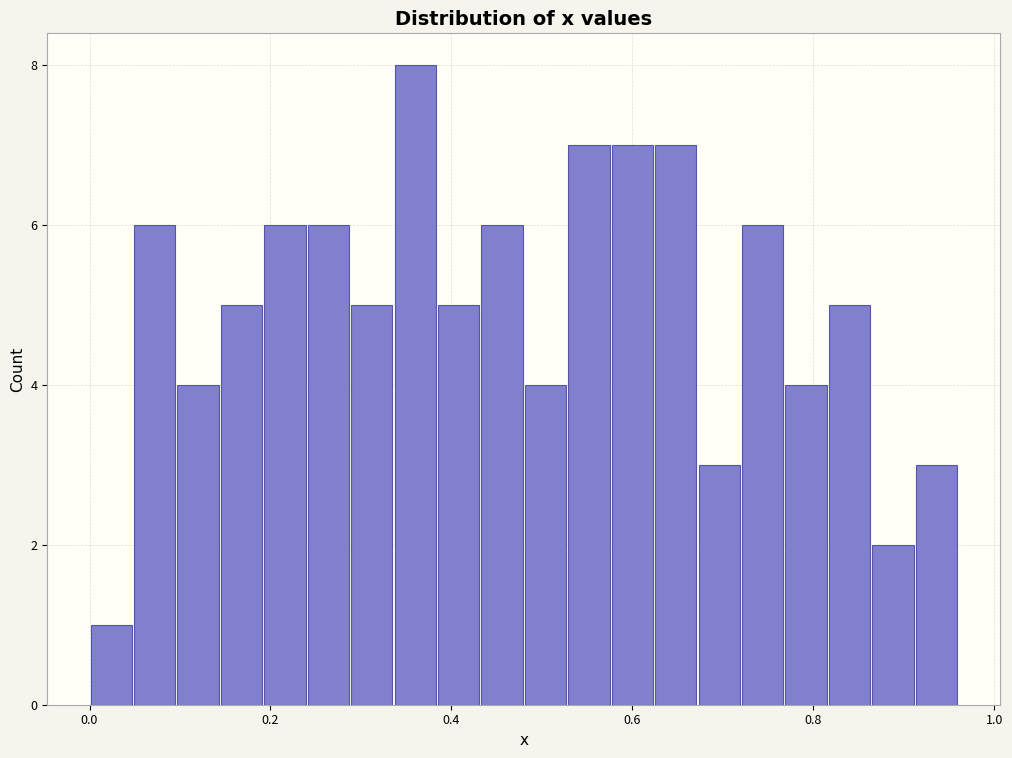

Around what value on the x-axis is the tallest bar? Give the approximate position of its centre, as read against the axis.

0.36